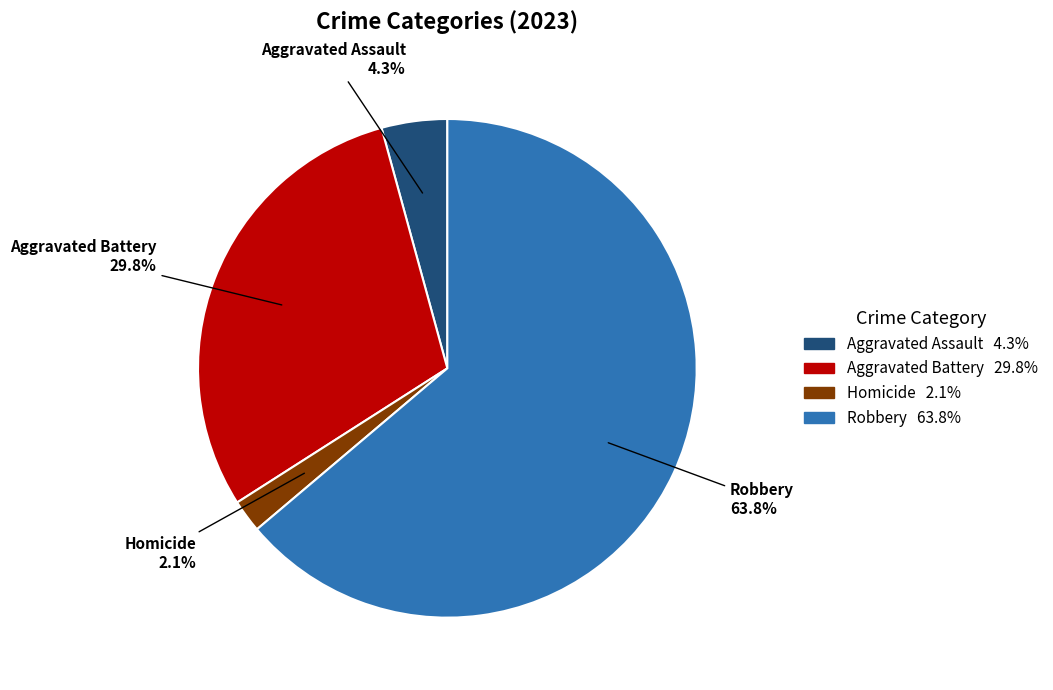

Is there a majority slice in this chart?

Yes